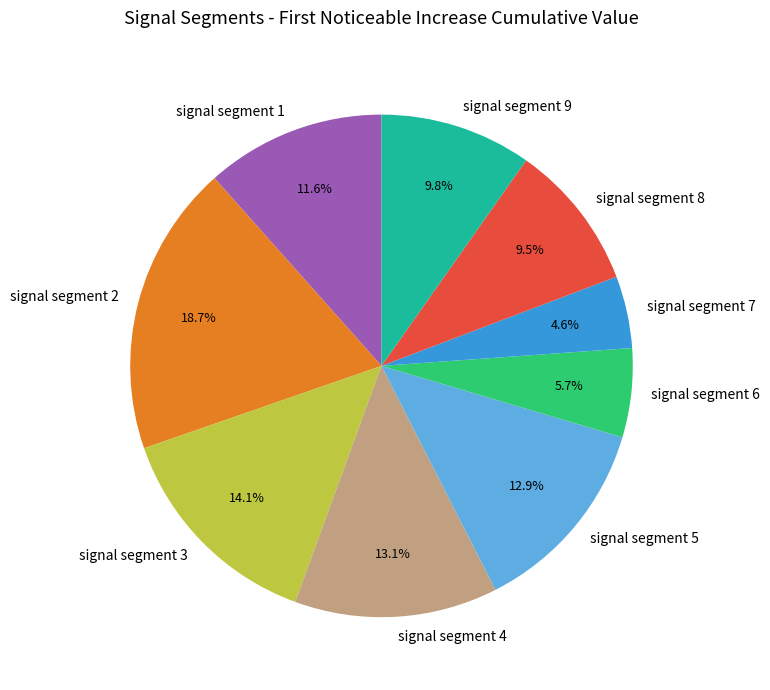

Does signal segment 9 account for over 50% of the chart?

No